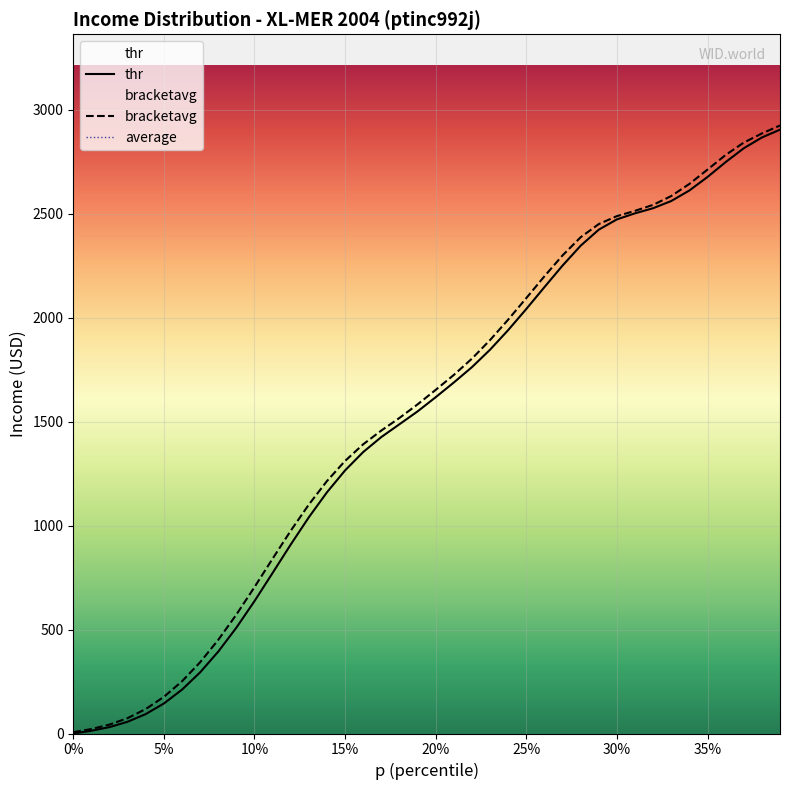

True or false: thr has more than 1 points higher than both neighbors.

False